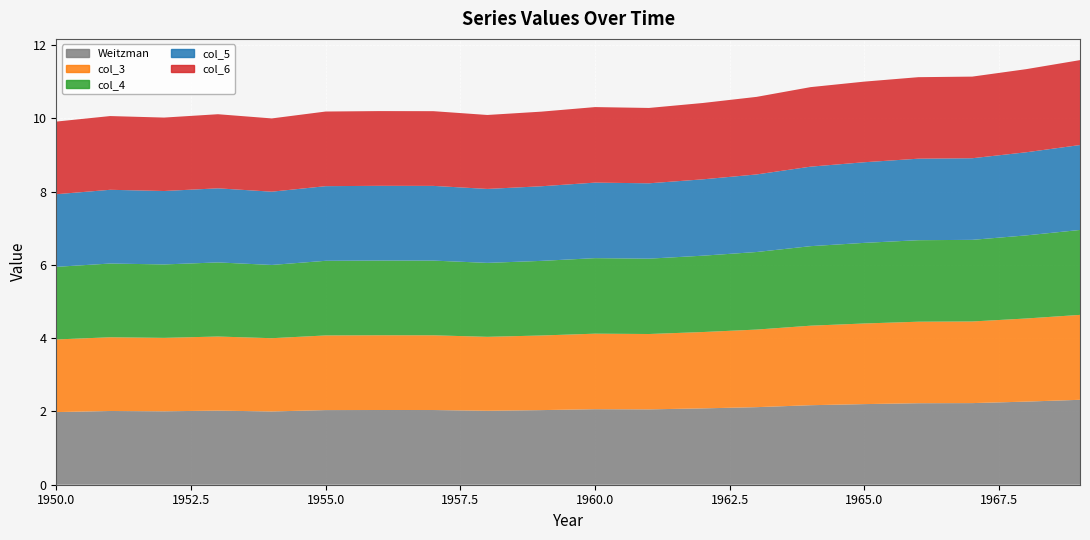

Reading left to right, extract all data points from this chart.

Weitzman: 2.0	2.0	2.0	2.0	2.0	2.0	2.0	2.0	2.0	2.0	2.1	2.1	2.1	2.1	2.2	2.2	2.2	2.2	2.3	2.3
col_3: 2.0	2.0	2.0	2.0	2.0	2.0	2.0	2.0	2.0	2.0	2.1	2.1	2.1	2.1	2.2	2.2	2.2	2.2	2.3	2.3
col_4: 2.0	2.0	2.0	2.0	2.0	2.0	2.0	2.0	2.0	2.0	2.1	2.1	2.1	2.1	2.2	2.2	2.2	2.2	2.3	2.3
col_5: 2.0	2.0	2.0	2.0	2.0	2.0	2.0	2.0	2.0	2.0	2.1	2.1	2.1	2.1	2.2	2.2	2.2	2.2	2.3	2.3
col_6: 2.0	2.0	2.0	2.0	2.0	2.0	2.0	2.0	2.0	2.0	2.1	2.1	2.1	2.1	2.2	2.2	2.2	2.2	2.3	2.3